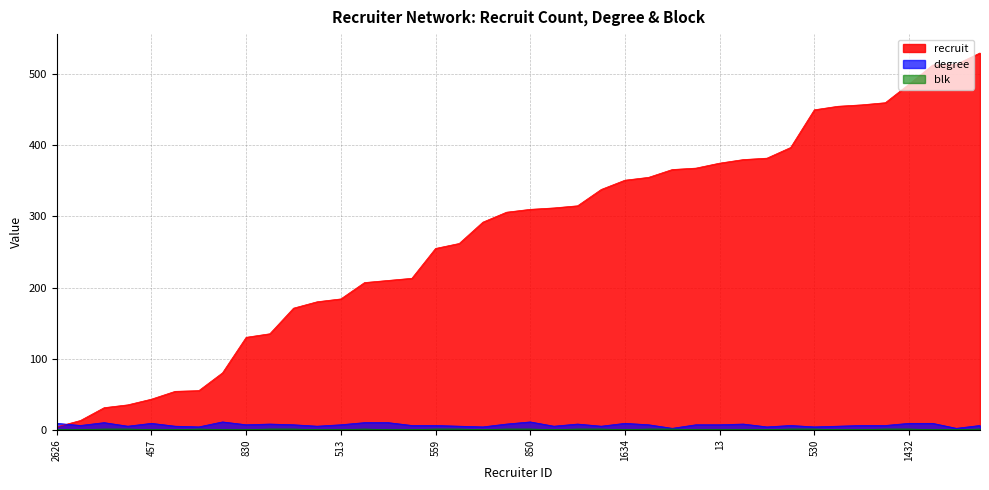

What is the minimum value for degree?

2